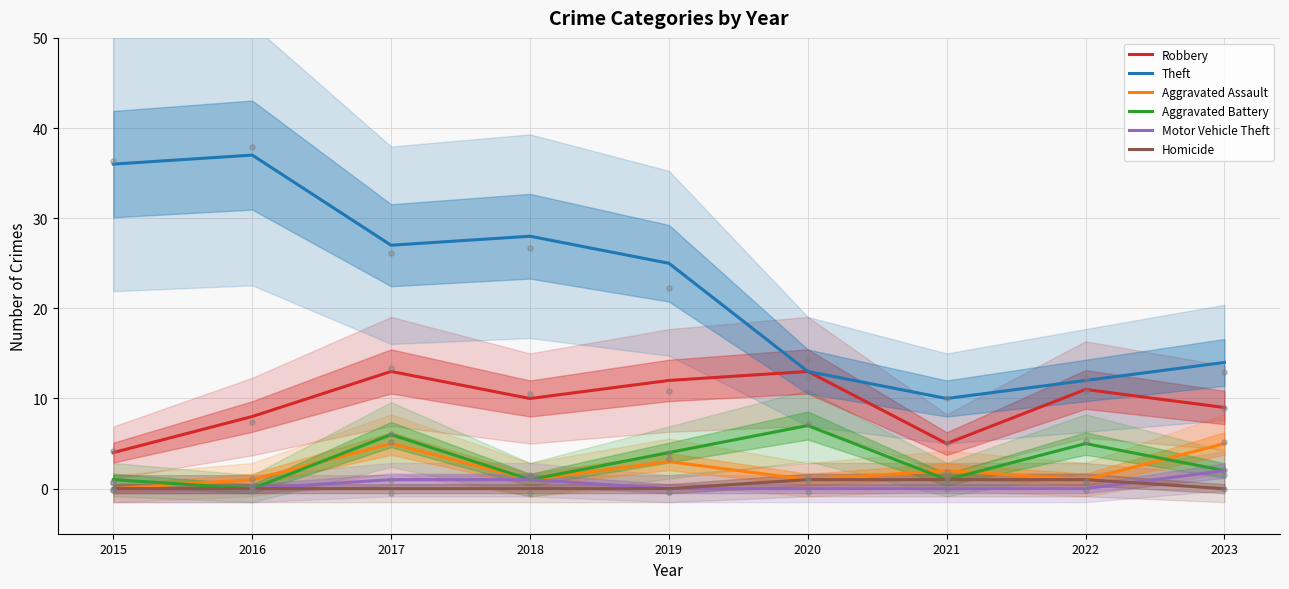

Which series has the largest total across all categories?

Theft